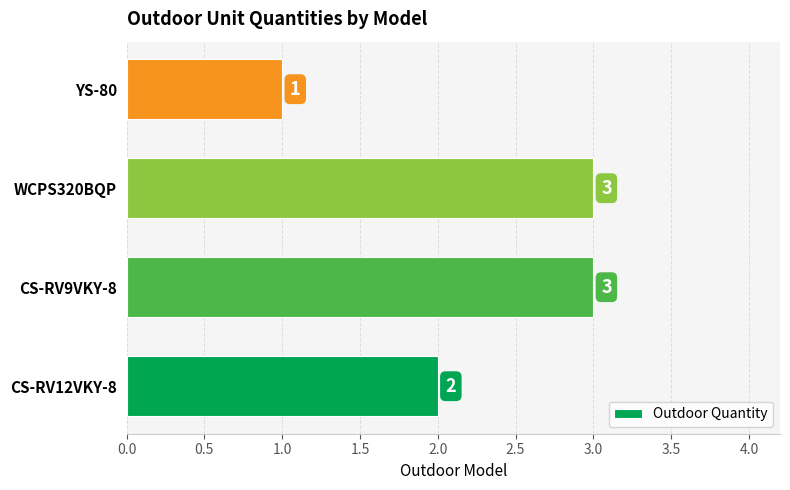

The value at CS-RV12VKY-8 is 2. True or false?

True